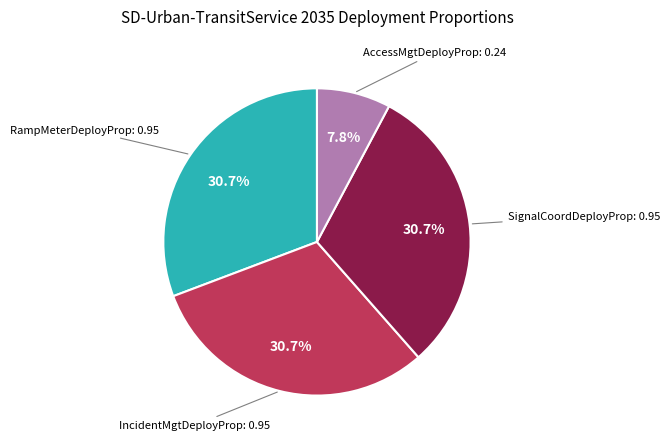

Is there a majority slice in this chart?

No